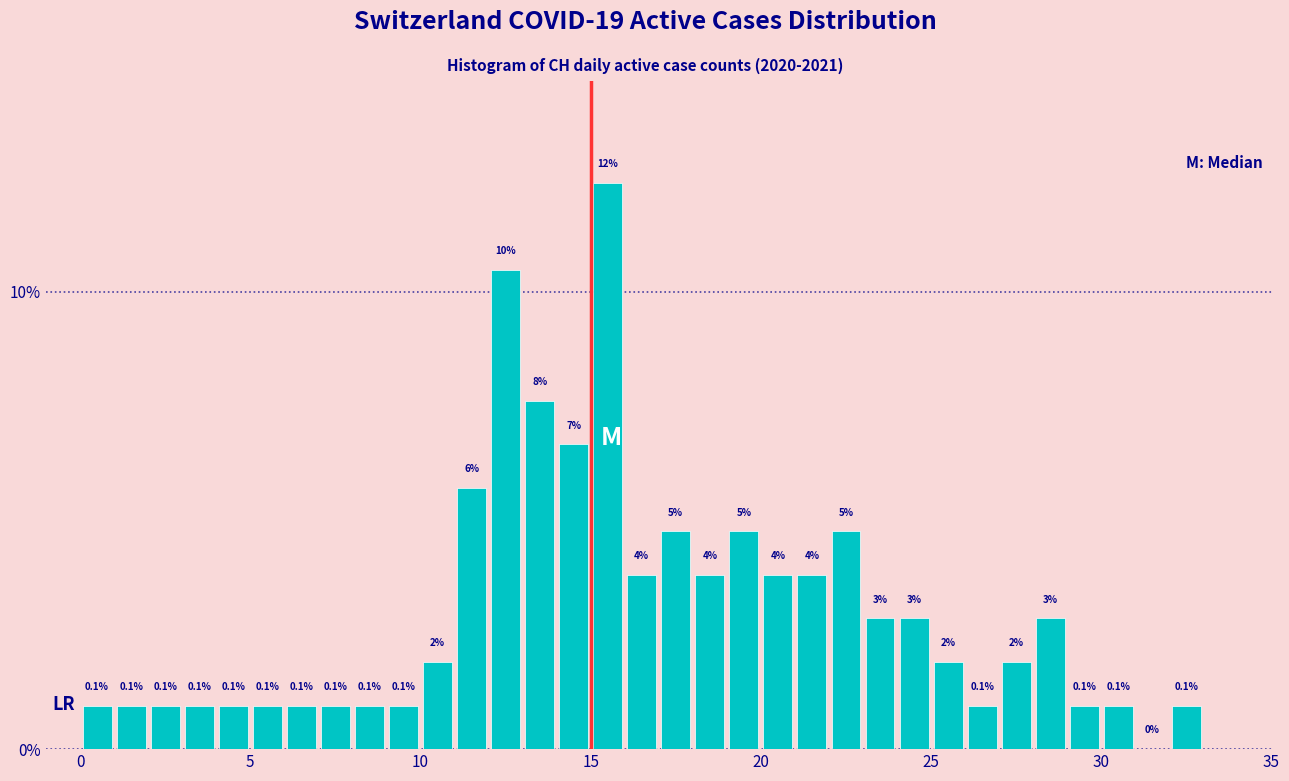

Around what value on the x-axis is the tallest bar? Give the approximate position of its centre, as read against the axis.

15.5